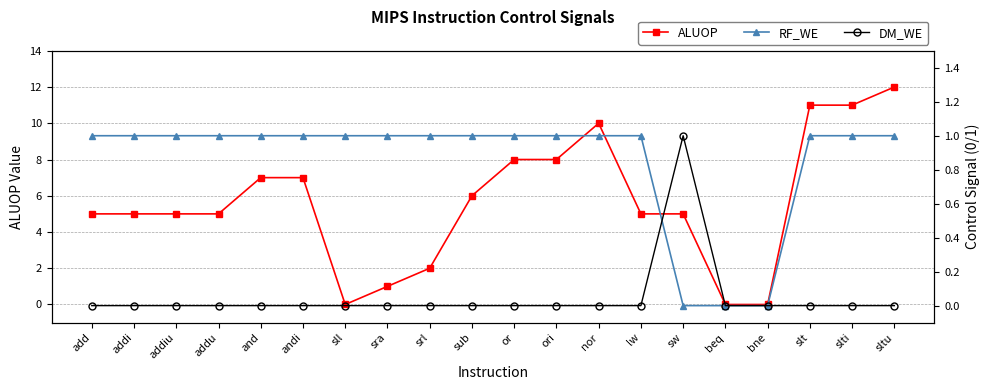

What is the label of the 14th point from the right?

sll